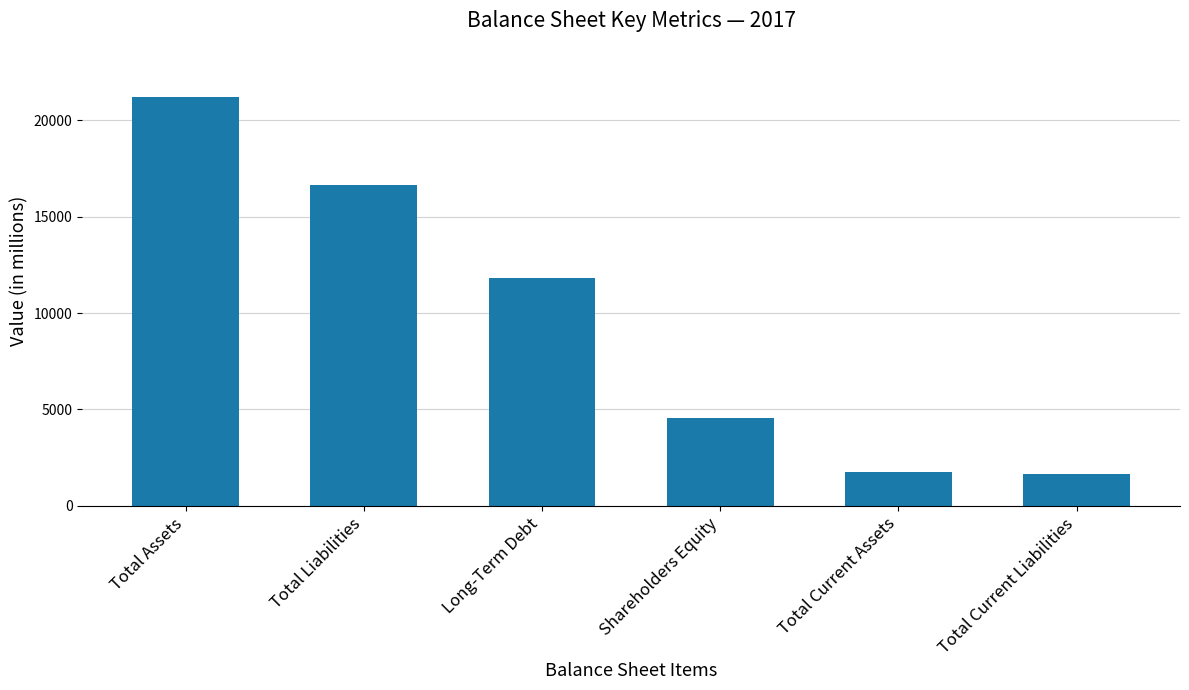

What is the change in value from Total Assets to Shareholders Equity?

-16663